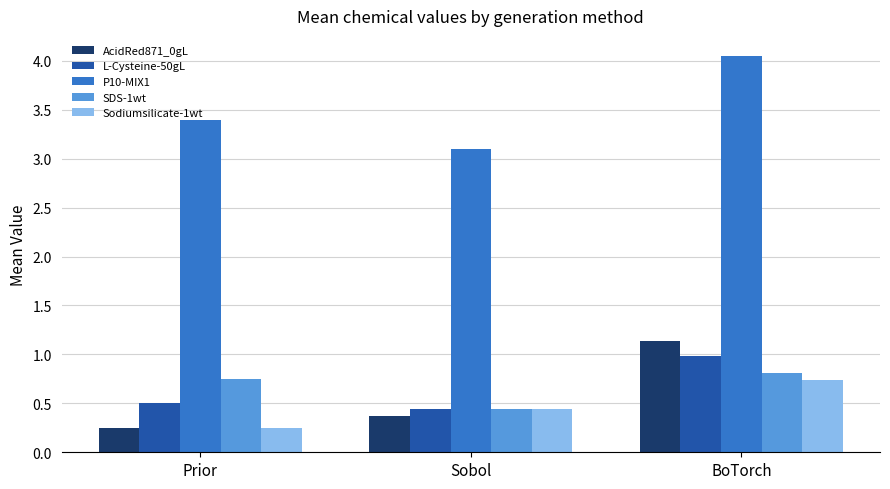

What is the lowest value of the SDS-1wt series?

0.4